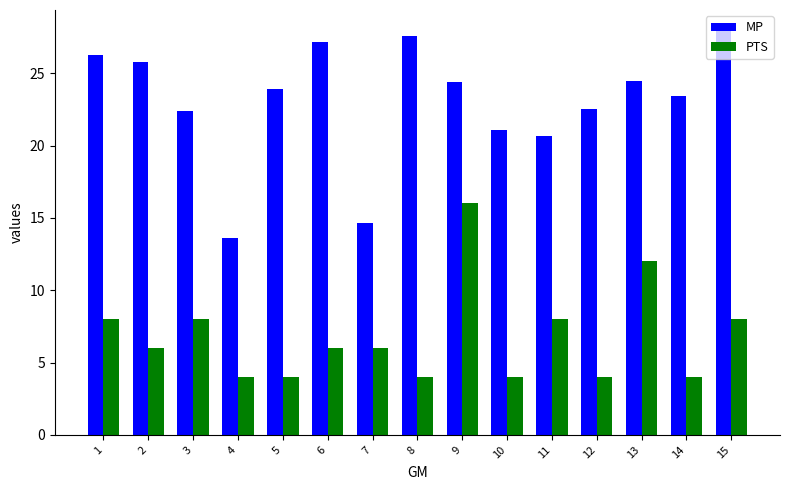

How many data points in MP are less than 23?

6